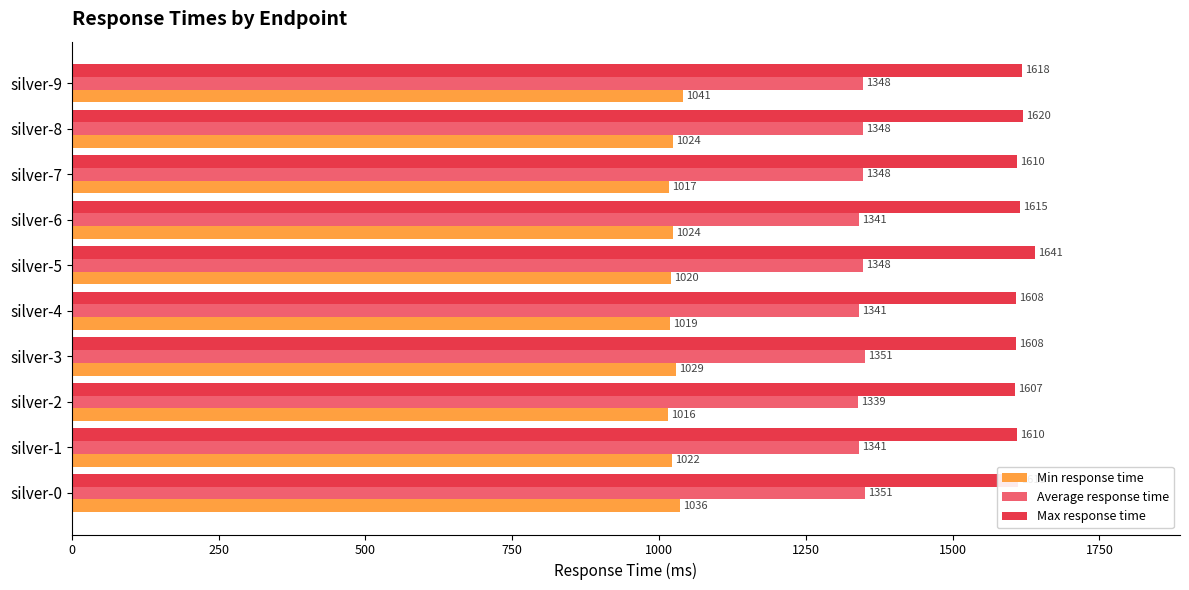

What is the minimum value for Max response time?

1607